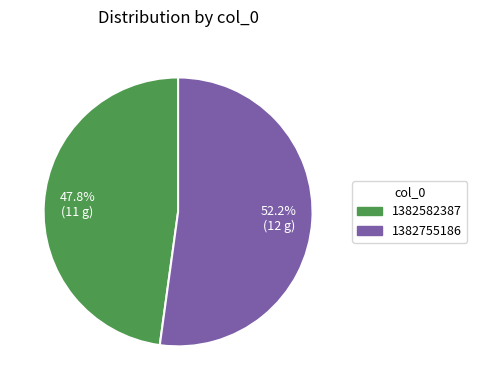

The 1382582387 slice represents 48% of the pie. True or false?

True